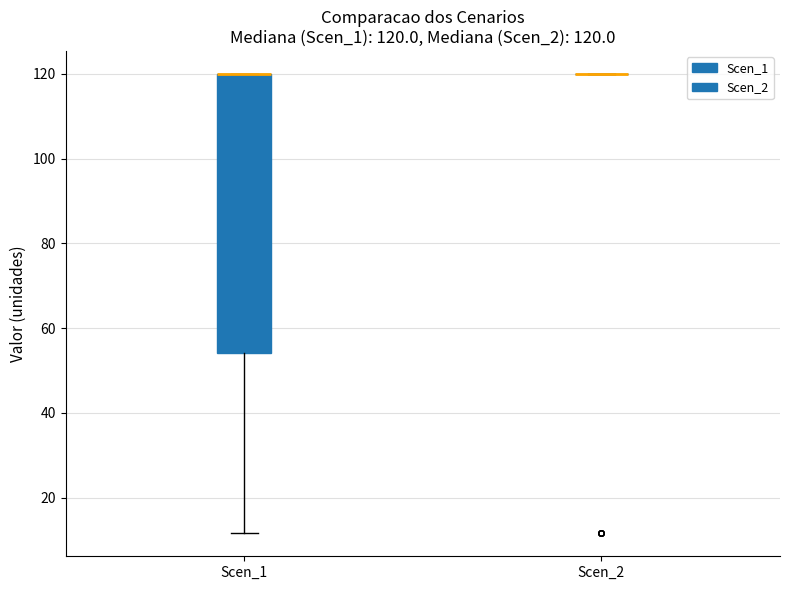

Which box is the tallest, from its lower edge to its upper edge?

Scen_1